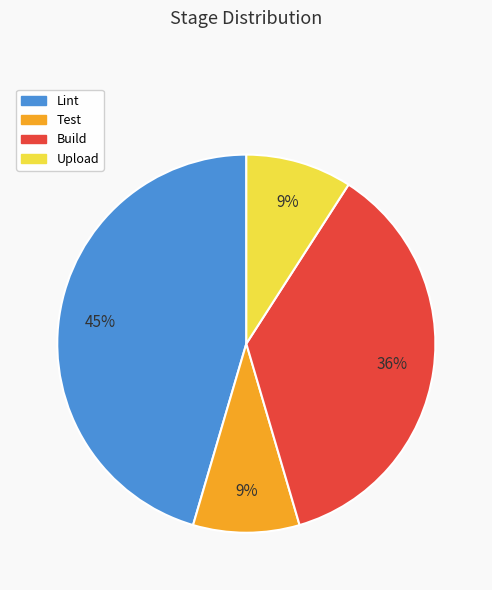

How many slices are in this pie chart?

4